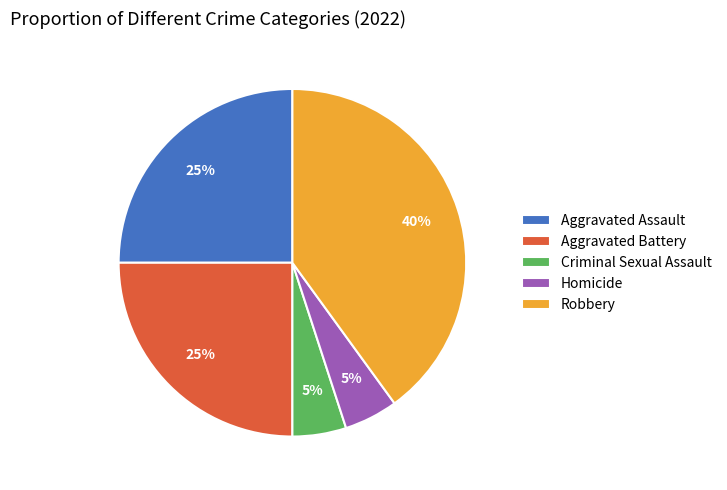

To the nearest percent, what is the combined percentage of Aggravated Assault and Criminal Sexual Assault?

30%